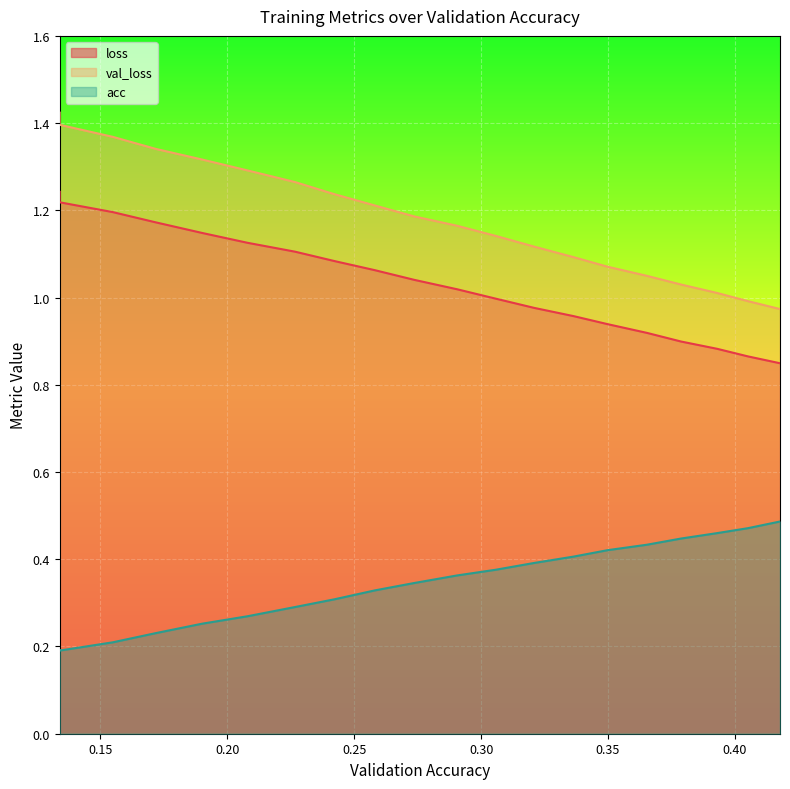

Reading left to right, transcribe all the data shown in this chart.

loss: 0.13390784463815664=1.2	0.13390784463815664=1.2	0.1548391857436815=1.2	0.17178817618541975=1.2	0.1901116065322368=1.1	0.2078627245923197=1.1	0.22665655224052084=1.1	0.24213653614347885=1.1	0.25811739235594644=1.1	0.2736307807537871=1.0	0.2905306655681701=1.0	0.30571869567596277=1.0	0.3209270919760966=1.0	0.33647673023508484=1.0	0.3498222575205674=0.9	0.36531009673092374=0.9	0.37881065512085466=0.9	0.392978508629648=0.9	0.4051274253175897=0.9	0.4177814681305352=0.8
val_loss: 0.13390784463815664=1.4	0.13390784463815664=1.4	0.1548391857436815=1.4	0.17178817618541975=1.3	0.1901116065322368=1.3	0.2078627245923197=1.3	0.22665655224052084=1.3	0.24213653614347885=1.2	0.25811739235594644=1.2	0.2736307807537871=1.2	0.2905306655681701=1.2	0.30571869567596277=1.1	0.3209270919760966=1.1	0.33647673023508484=1.1	0.3498222575205674=1.1	0.36531009673092374=1.0	0.37881065512085466=1.0	0.392978508629648=1.0	0.4051274253175897=1.0	0.4177814681305352=1.0
acc: 0.13390784463815664=0.2	0.13390784463815664=0.2	0.1548391857436815=0.2	0.17178817618541975=0.2	0.1901116065322368=0.3	0.2078627245923197=0.3	0.22665655224052084=0.3	0.24213653614347885=0.3	0.25811739235594644=0.3	0.2736307807537871=0.3	0.2905306655681701=0.4	0.30571869567596277=0.4	0.3209270919760966=0.4	0.33647673023508484=0.4	0.3498222575205674=0.4	0.36531009673092374=0.4	0.37881065512085466=0.4	0.392978508629648=0.5	0.4051274253175897=0.5	0.4177814681305352=0.5